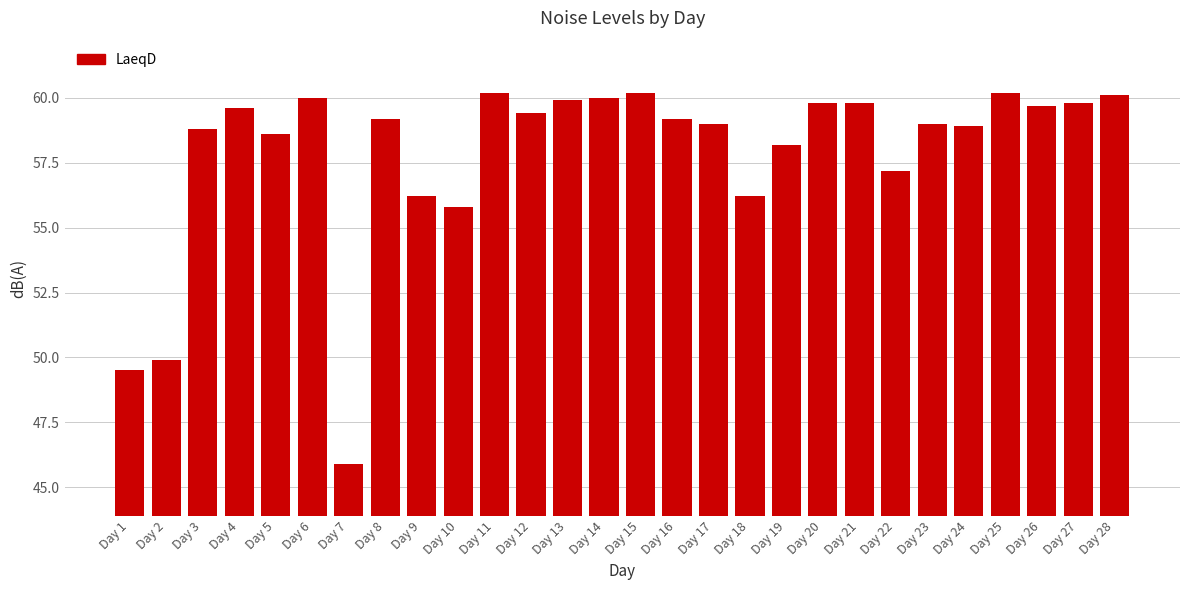

Reading right to left, list all the values displayed in this chart.

Day 28=60.1	Day 27=59.8	Day 26=59.7	Day 25=60.2	Day 24=58.9	Day 23=59.0	Day 22=57.2	Day 21=59.8	Day 20=59.8	Day 19=58.2	Day 18=56.2	Day 17=59.0	Day 16=59.2	Day 15=60.2	Day 14=60.0	Day 13=59.9	Day 12=59.4	Day 11=60.2	Day 10=55.8	Day 9=56.2	Day 8=59.2	Day 7=45.9	Day 6=60.0	Day 5=58.6	Day 4=59.6	Day 3=58.8	Day 2=49.9	Day 1=49.5